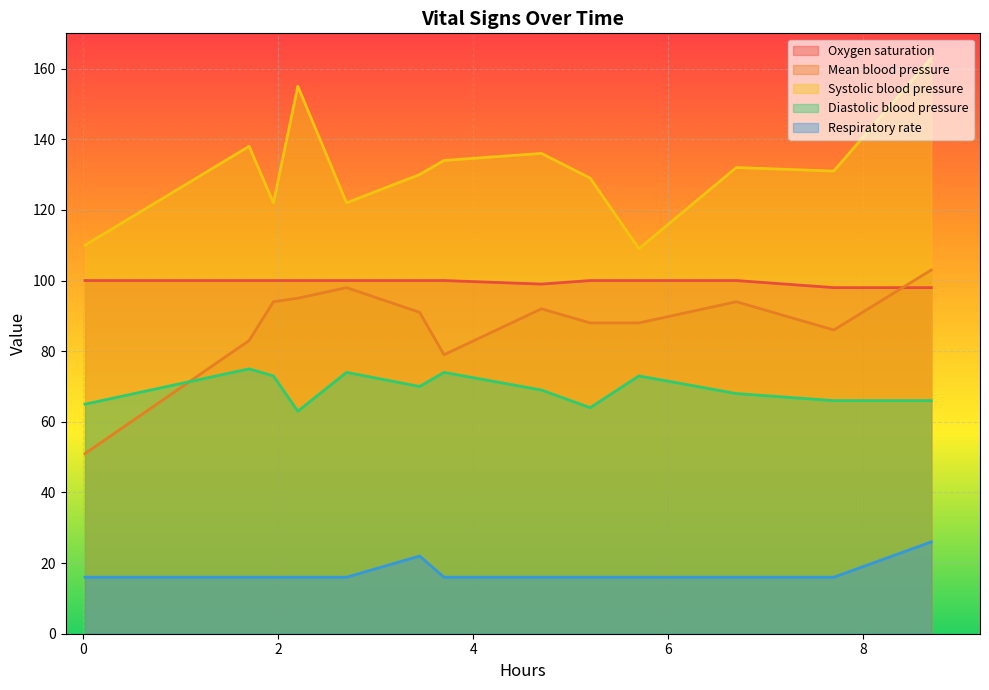

How many distinct data groups are displayed?

5